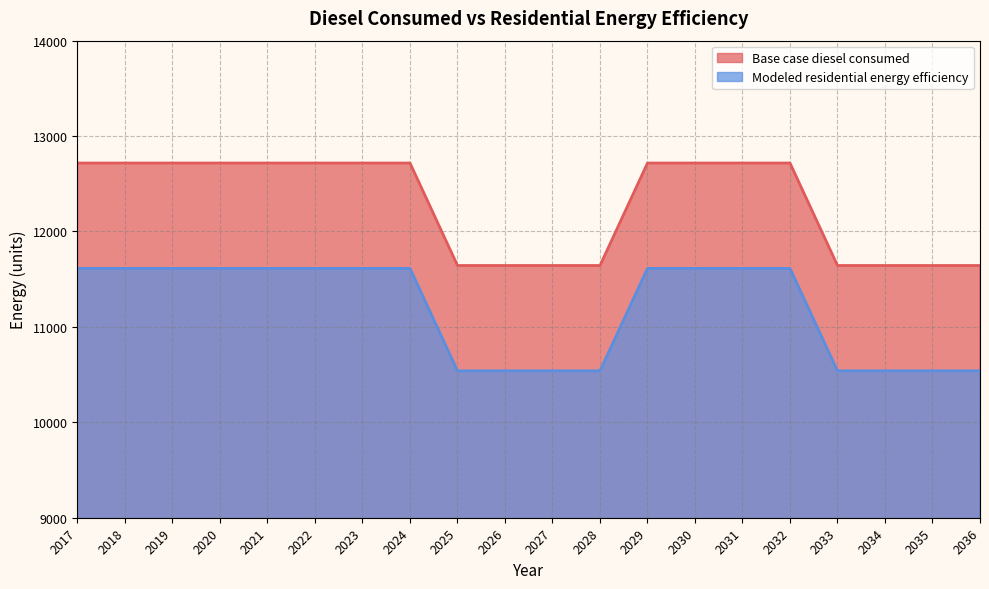

Reading left to right, list all the values displayed in this chart.

Base case diesel consumed: 12717.4	12717.4	12717.4	12717.4	12717.4	12717.4	12717.4	12717.4	11643.3	11643.3	11643.3	11643.3	12717.4	12717.4	12717.4	12717.4	11643.3	11643.3	11643.3	11643.3
Modeled residential energy efficiency: 11613.5	11613.5	11613.5	11613.5	11613.5	11613.5	11613.5	11613.5	10539.4	10539.4	10539.4	10539.4	11613.5	11613.5	11613.5	11613.5	10539.4	10539.4	10539.4	10539.4